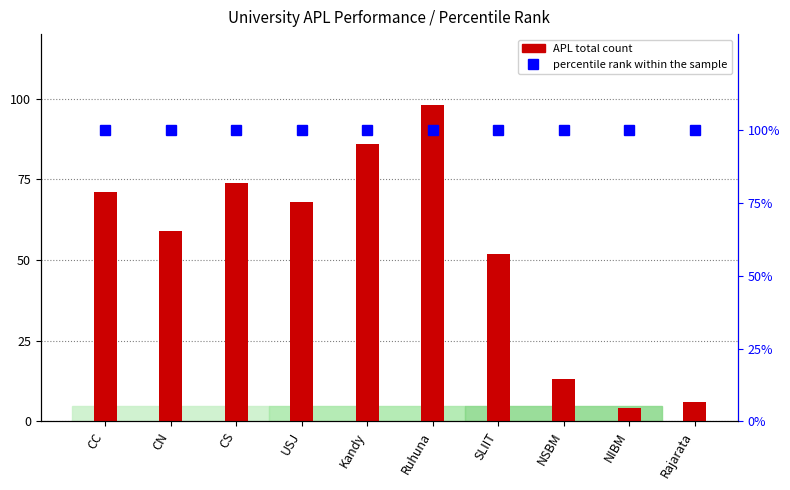

List the series in order of their overall mean, lowest first.

APL (Total), percentile rank within the sample